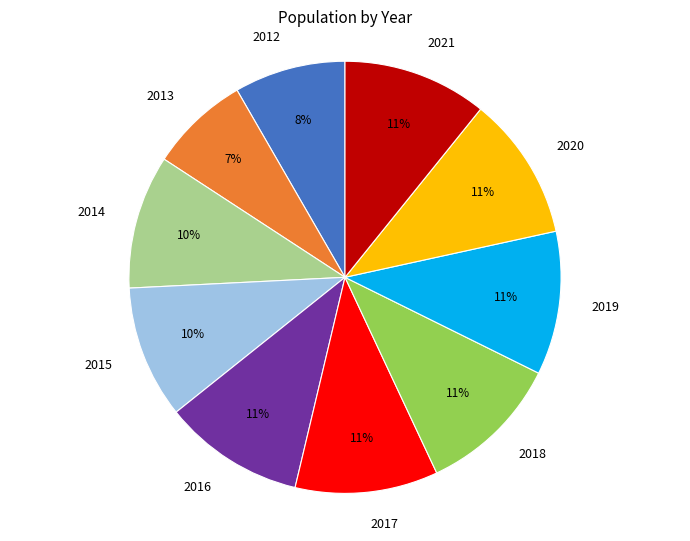

What percentage is the 2018 slice, to the nearest percent?

11%